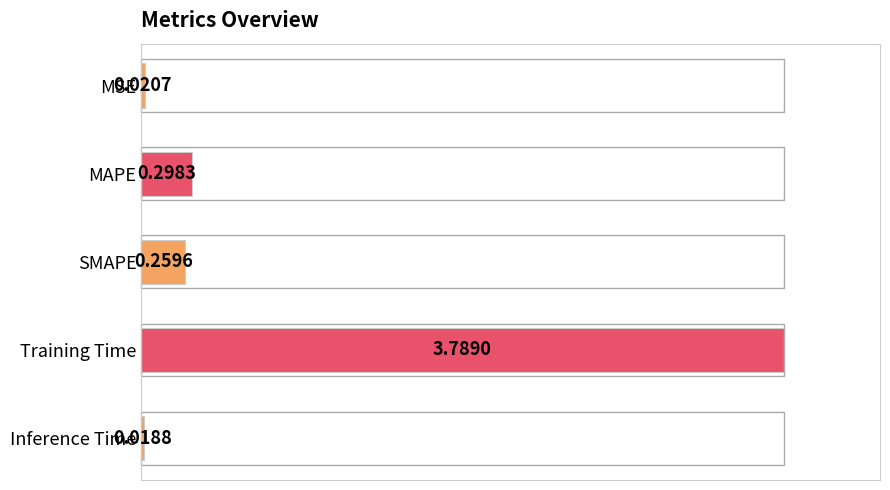

What is the difference between the values at MAPE and MSE?

0.3